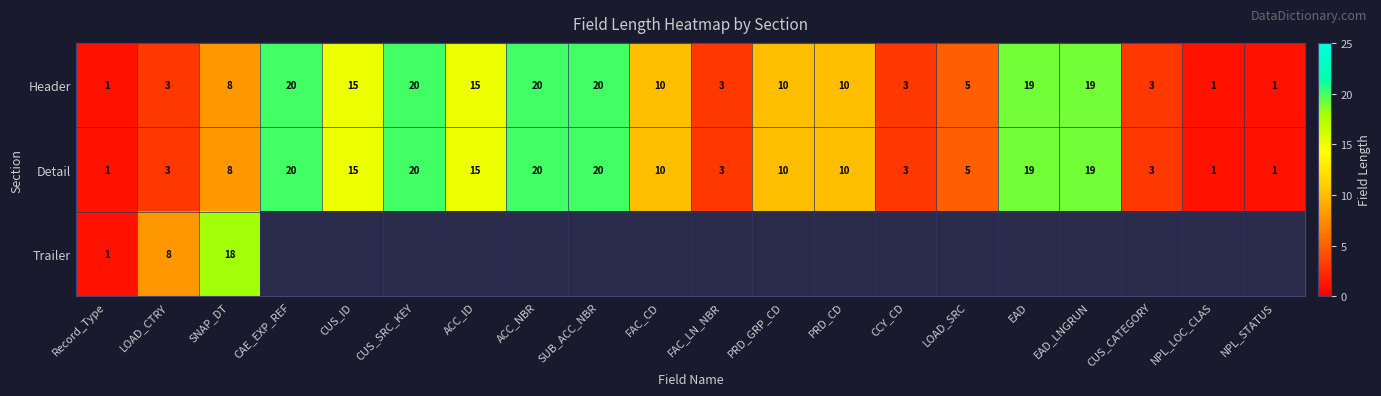

Is the value of Header at ACC_ID greater than the value of Detail at CUS_SRC_KEY?

No